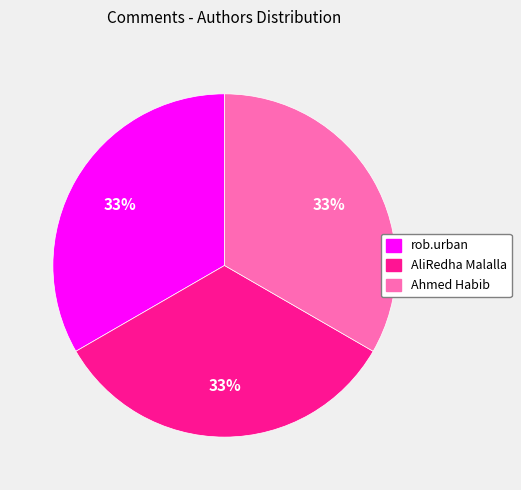

Is there any slice that represents more than half of the pie?

No